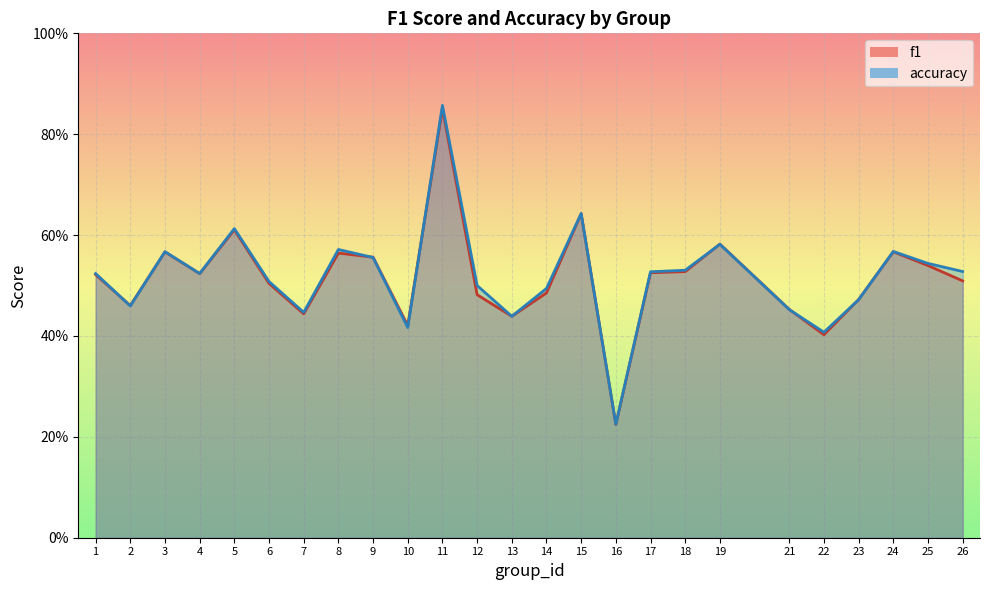

What is the average value of the f1 series?

0.5